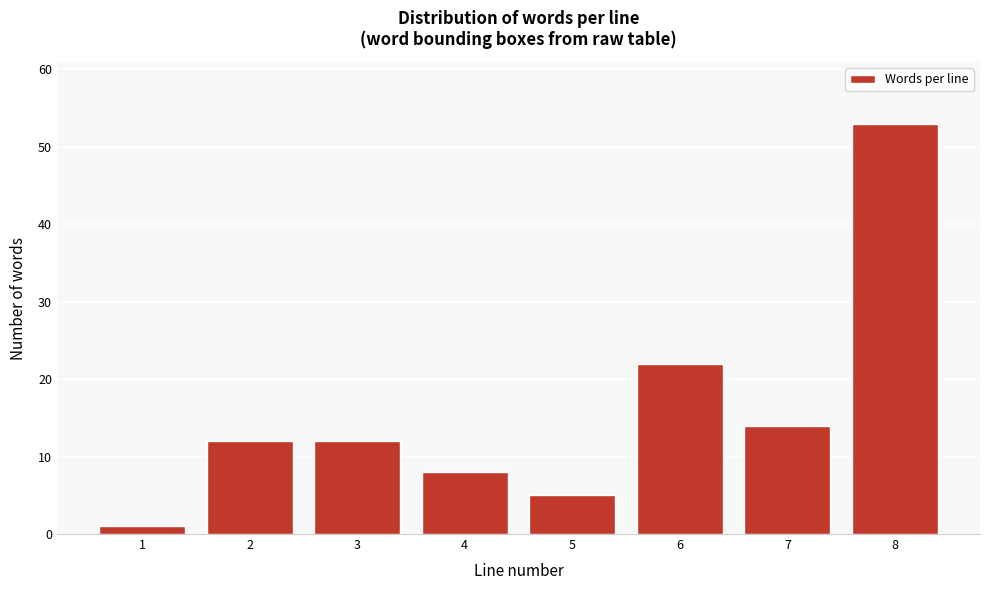

Reading left to right, list all the values displayed in this chart.

1=1	2=12	3=12	4=8	5=5	6=22	7=14	8=53